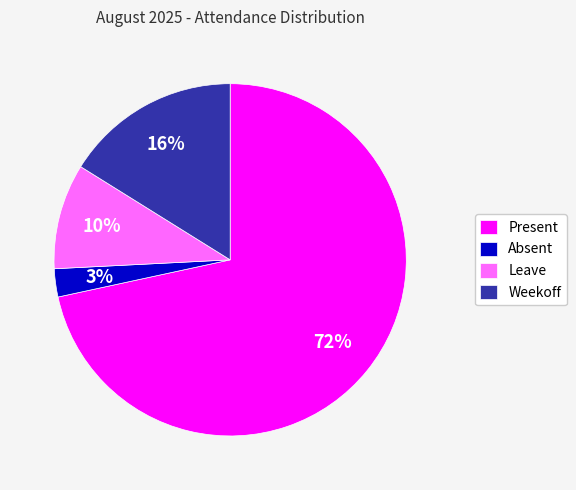

To the nearest percent, what is the average slice percentage?

25%